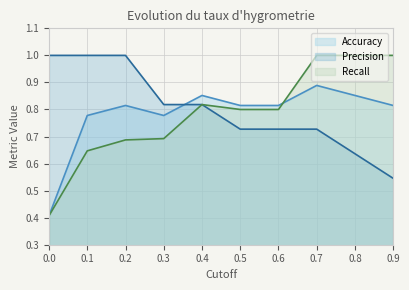

Read the Recall value at 0.5.

0.8